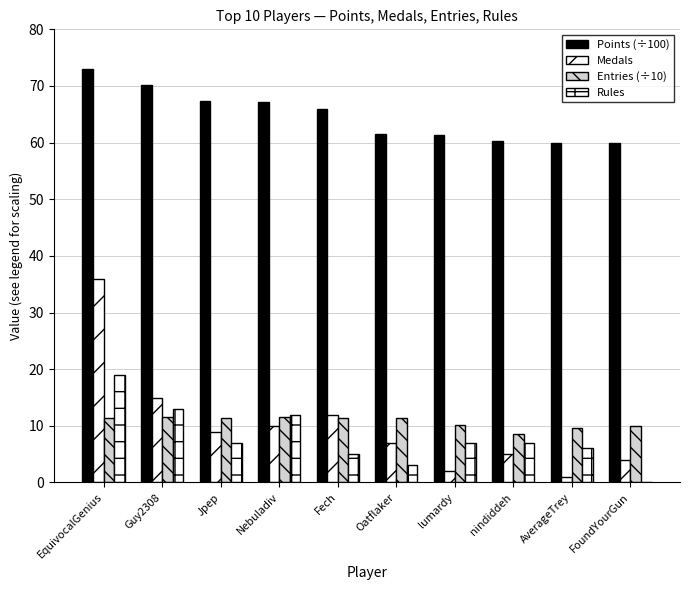

The Rules series shows 7.0 at Jpep. True or false?

True